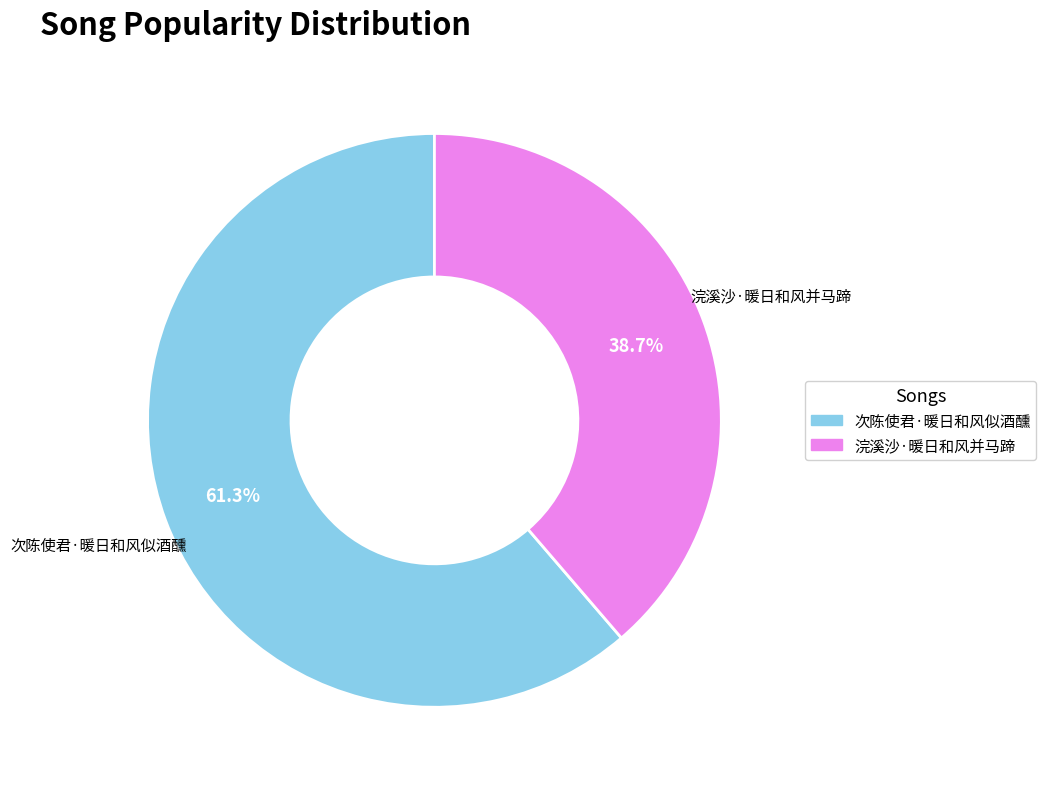

Do 次陈使君·暖日和风似酒醺 and 浣溪沙·暖日和风并马蹄 together represent more than half of the pie?

Yes